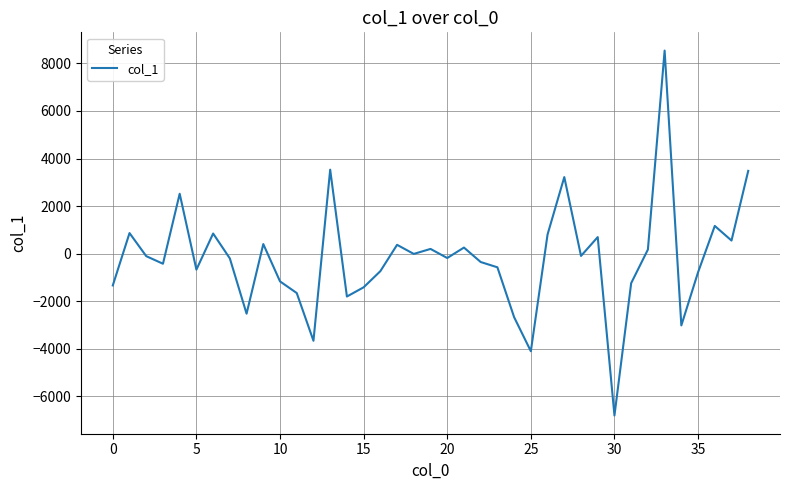

Count the number of data series in this chart.

1